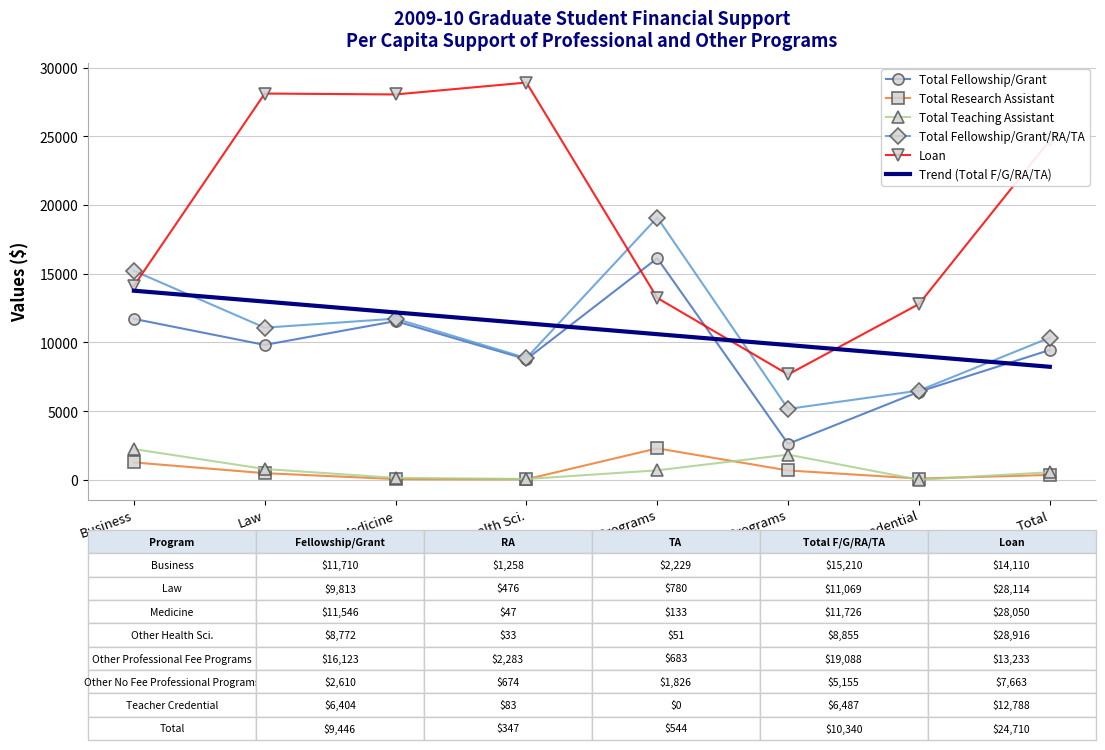

Where do Total Fellowship/Grant and Loan first cross each other?

Other Health Sci. and Other Professional Fee Programs